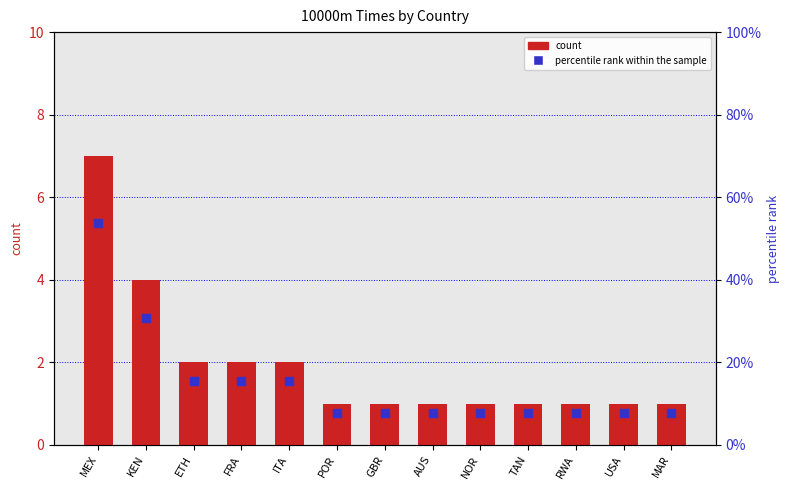

Is the value of percentile rank within the sample at MAR greater than the value of count at NOR?

Yes